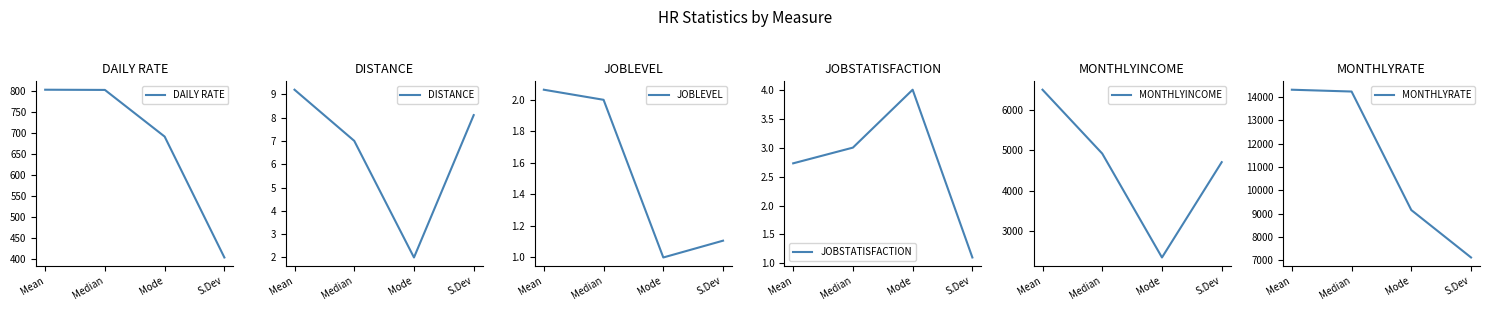

What is the spread (max minus min) of values at S.Dev?

7114.3